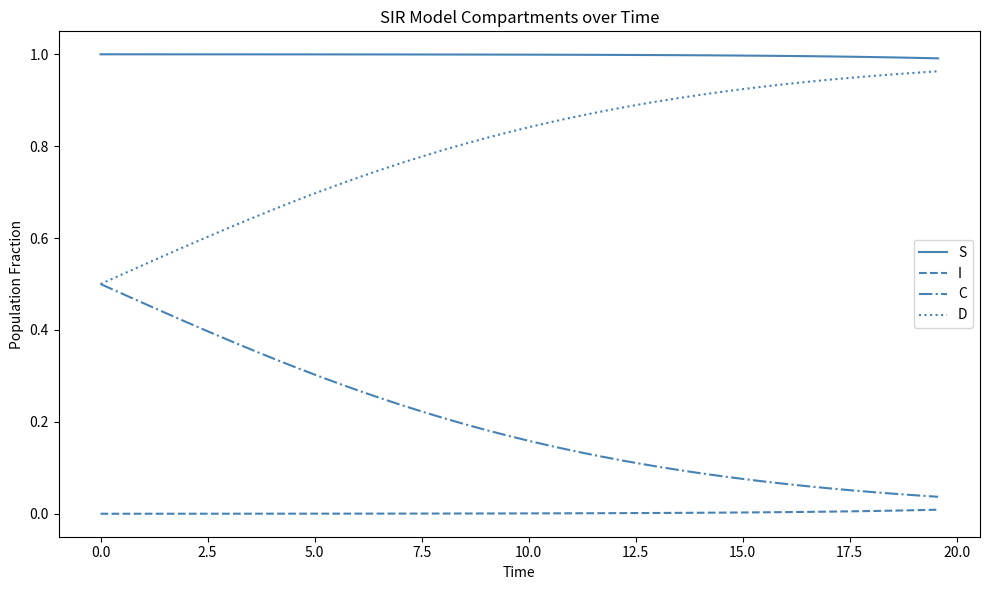

True or false: D and I intersect in this chart.

False